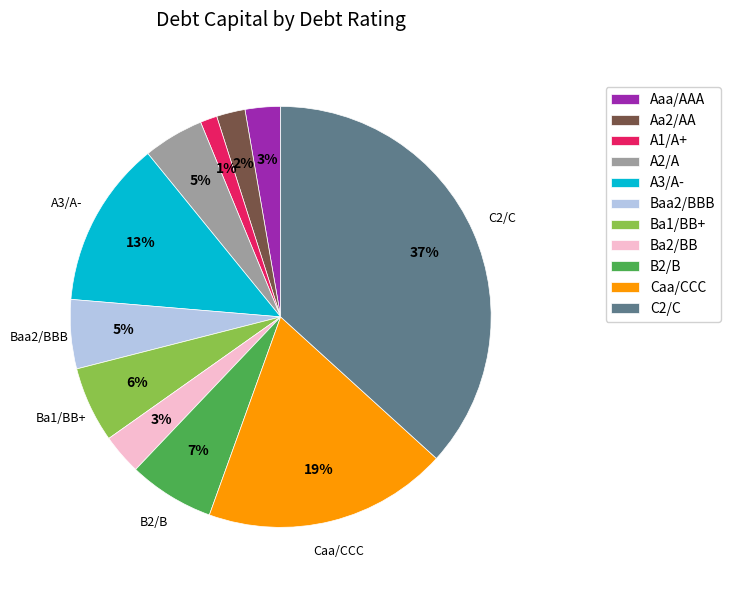

Which category has the biggest portion of the pie?

C2/C